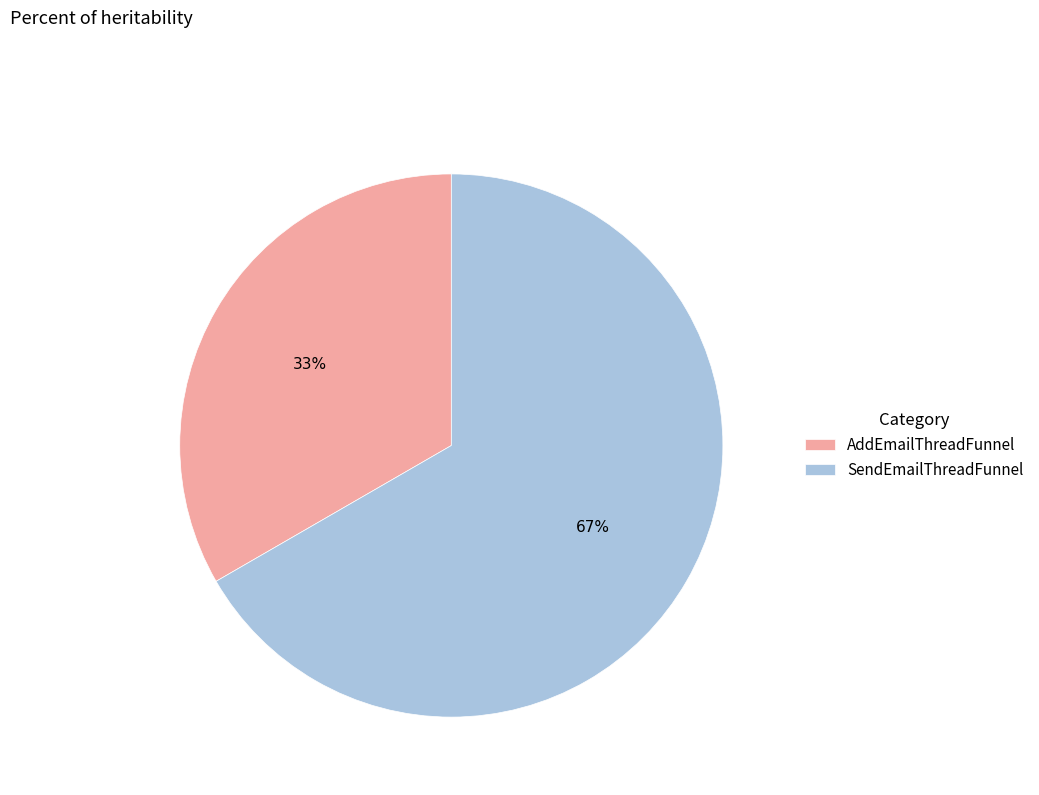

How many segments does this pie chart have?

2